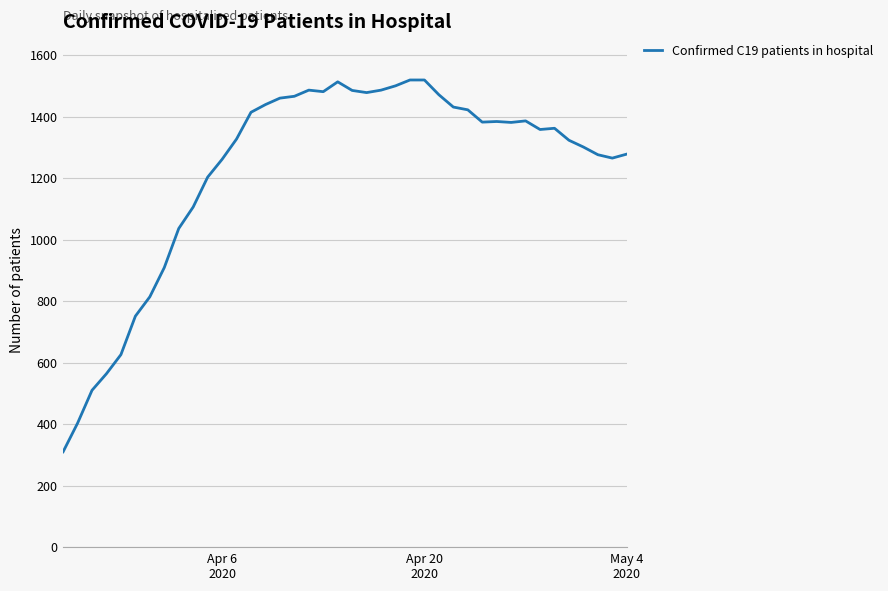

What is the greatest value displayed?

1520